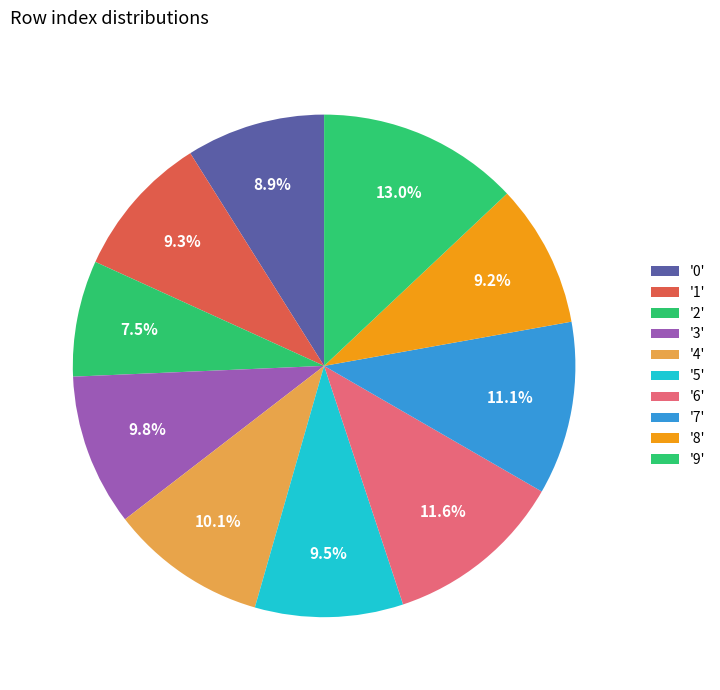

How many segments does this pie chart have?

10